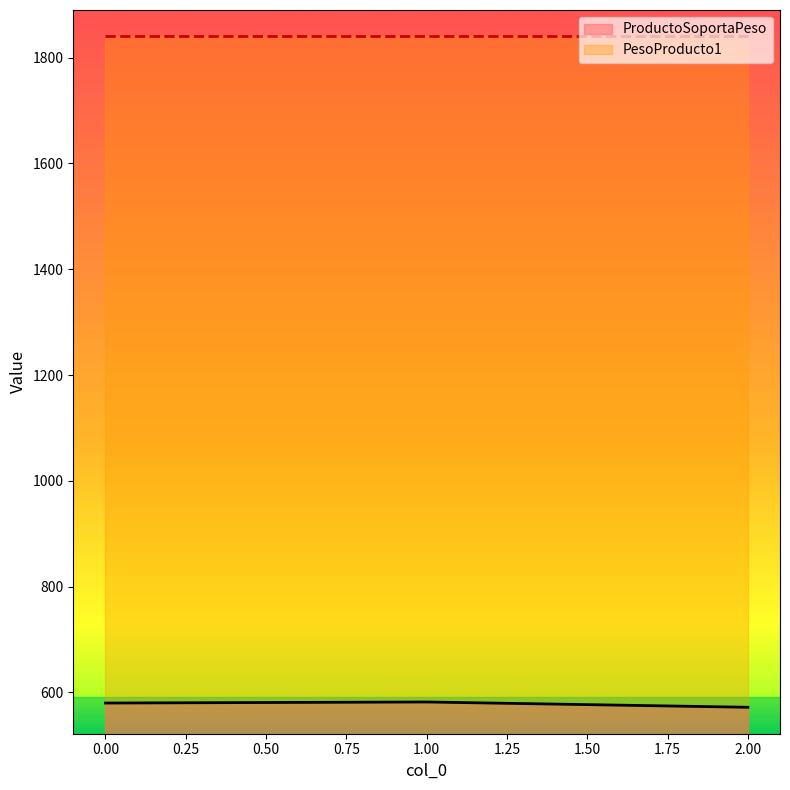

Reading right to left, extract all data points from this chart.

2=572	1=582	0=580